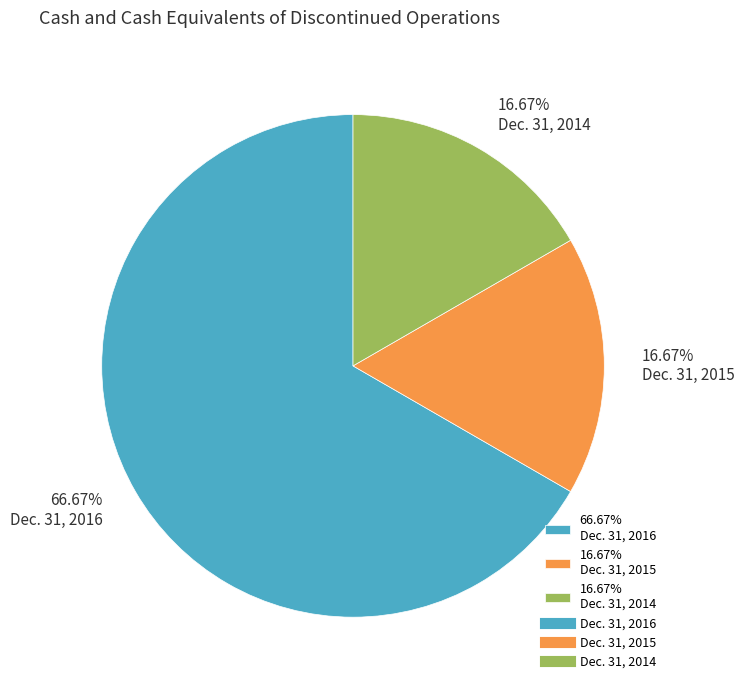

Approximately how many times larger is the value at 16.67% Dec. 31, 2014 compared to 16.67% Dec. 31, 2015?

1.0